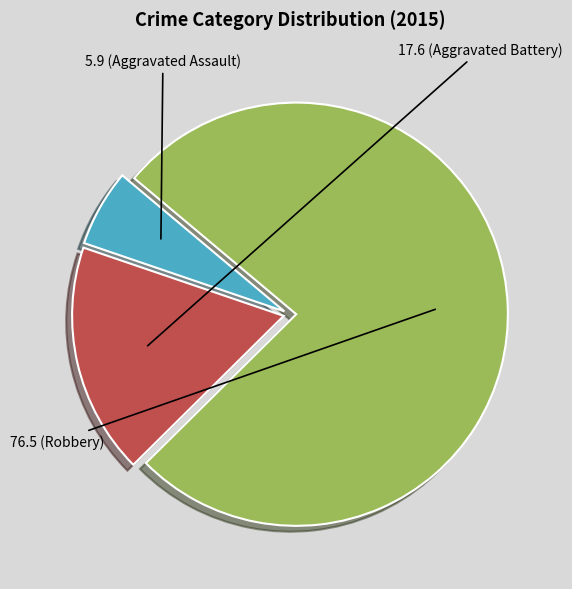

Is there a majority slice in this chart?

Yes